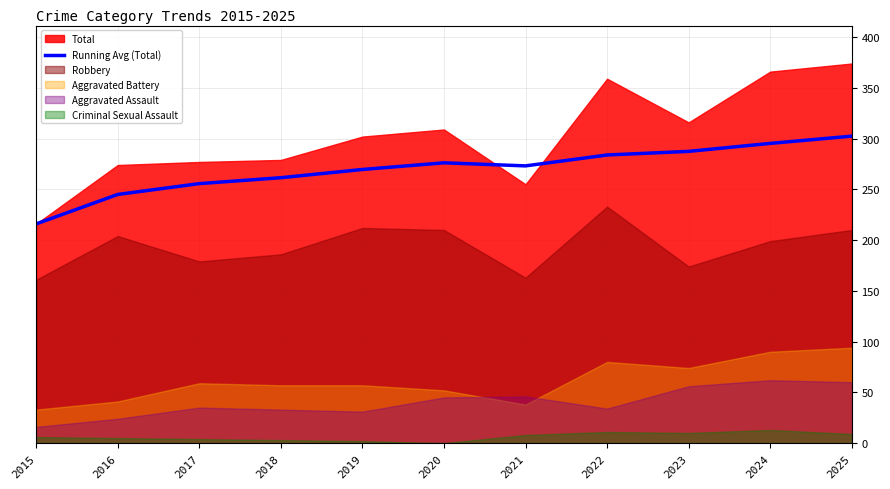

Which label corresponds to the largest value in the chart?

2025